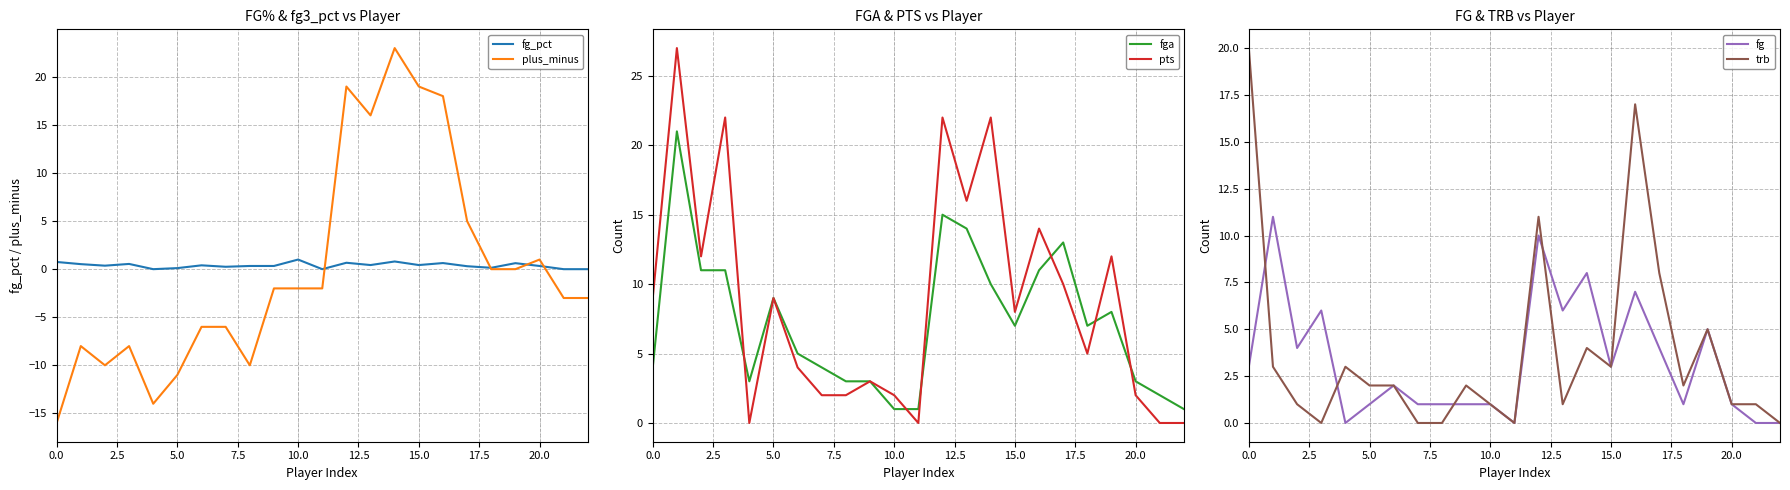

How many data points does each series have?

23